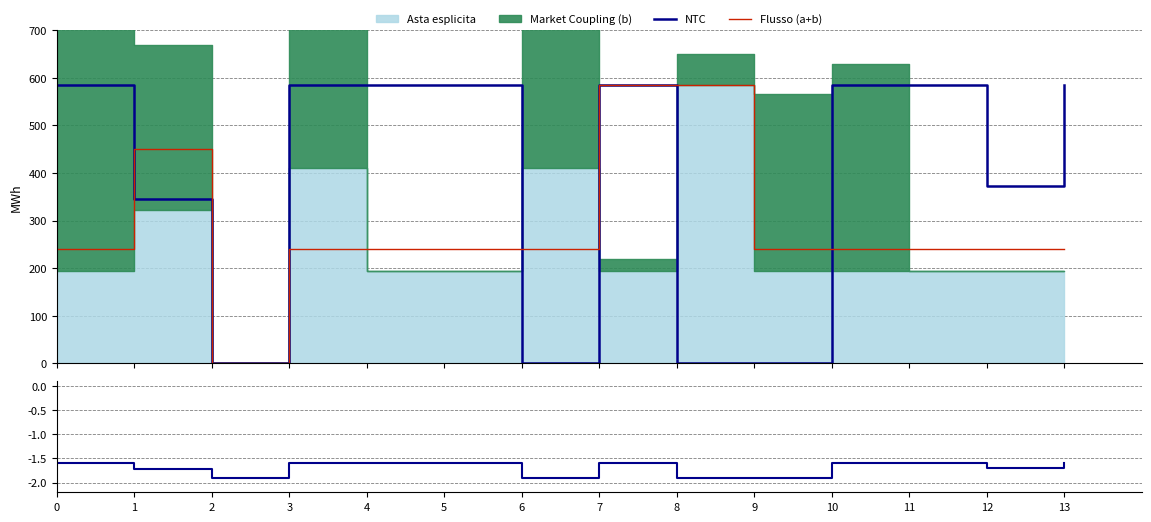

The NTC series shows -1.9 at 8. True or false?

True